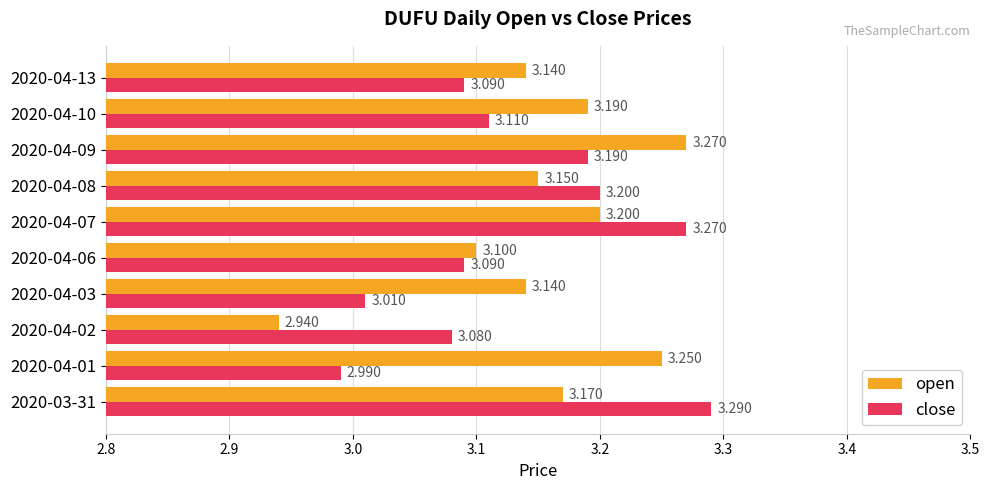

At which label is close closest to 3?

2020-04-01